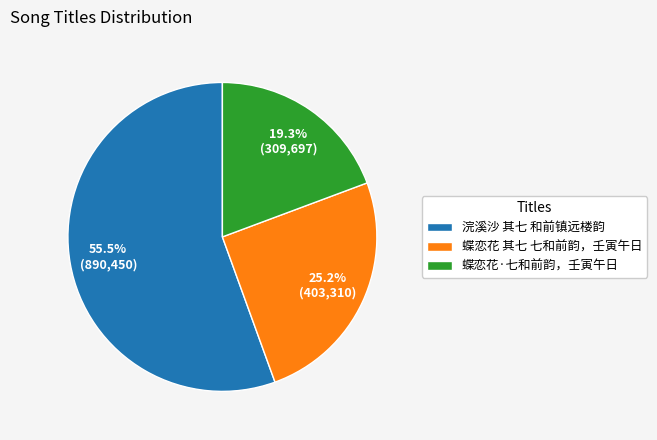

What is the ratio of the value at 浣溪沙 其七 和前镇远楼韵 to the value at 蝶恋花 其七 七和前韵，壬寅午日?

2.2